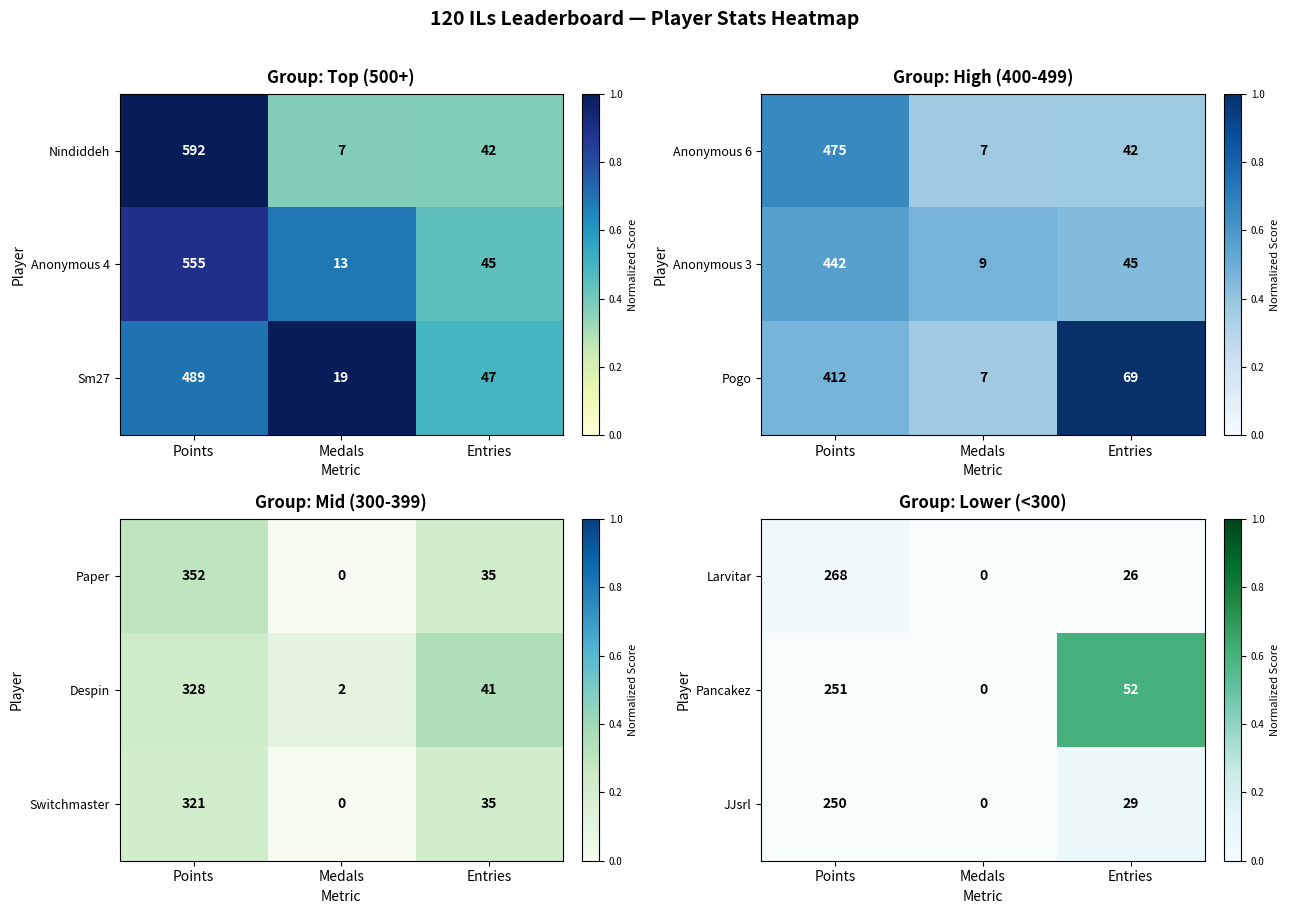

The Pancakez series shows 52 at Entries. True or false?

True